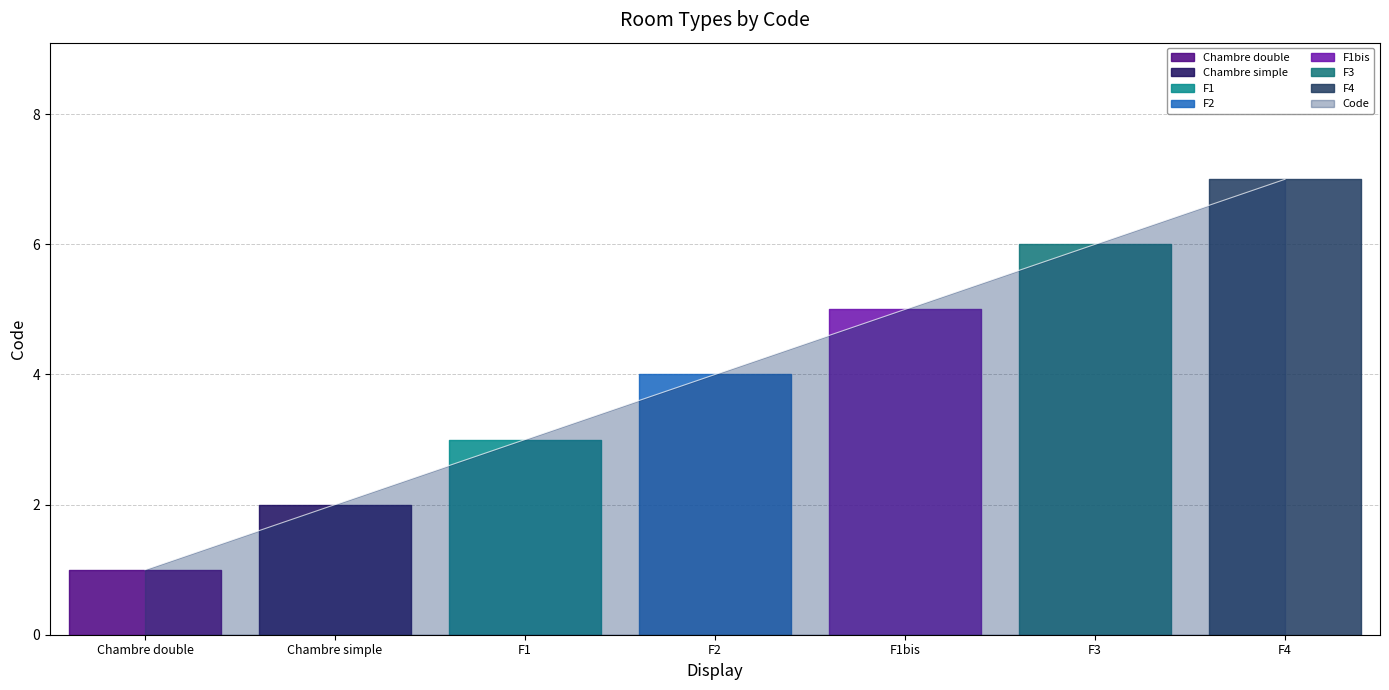

The value at F1 is 3. True or false?

True